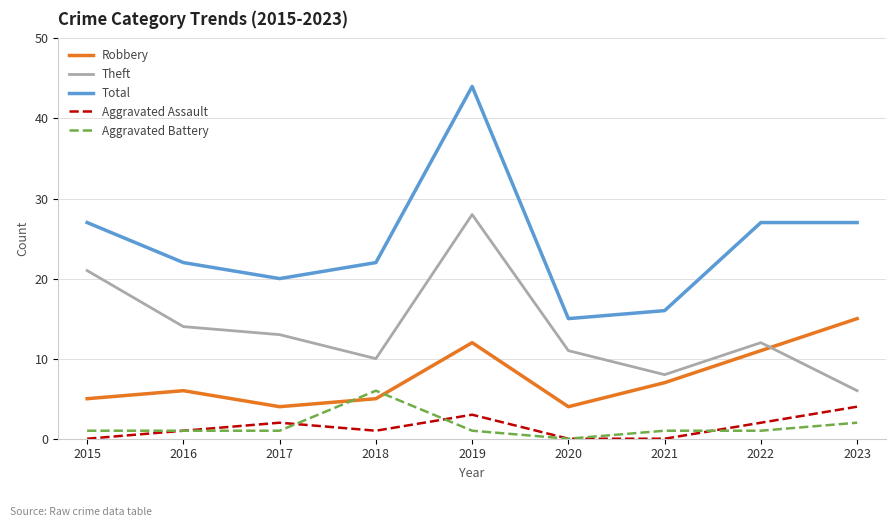

At 2022, list the series in order from largest to smallest.

Total, Theft, Robbery, Aggravated Assault, Aggravated Battery